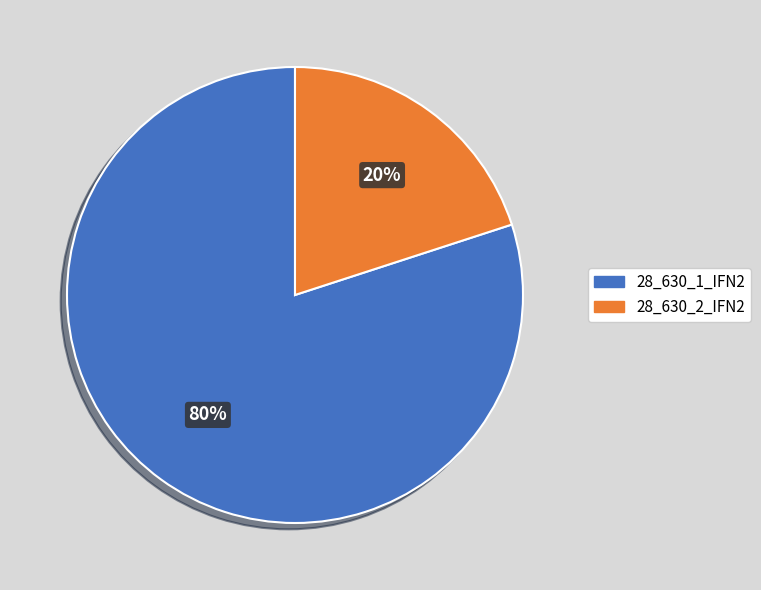

True or false: 28_630_2_IFN2 accounts for 20% of the total.

True